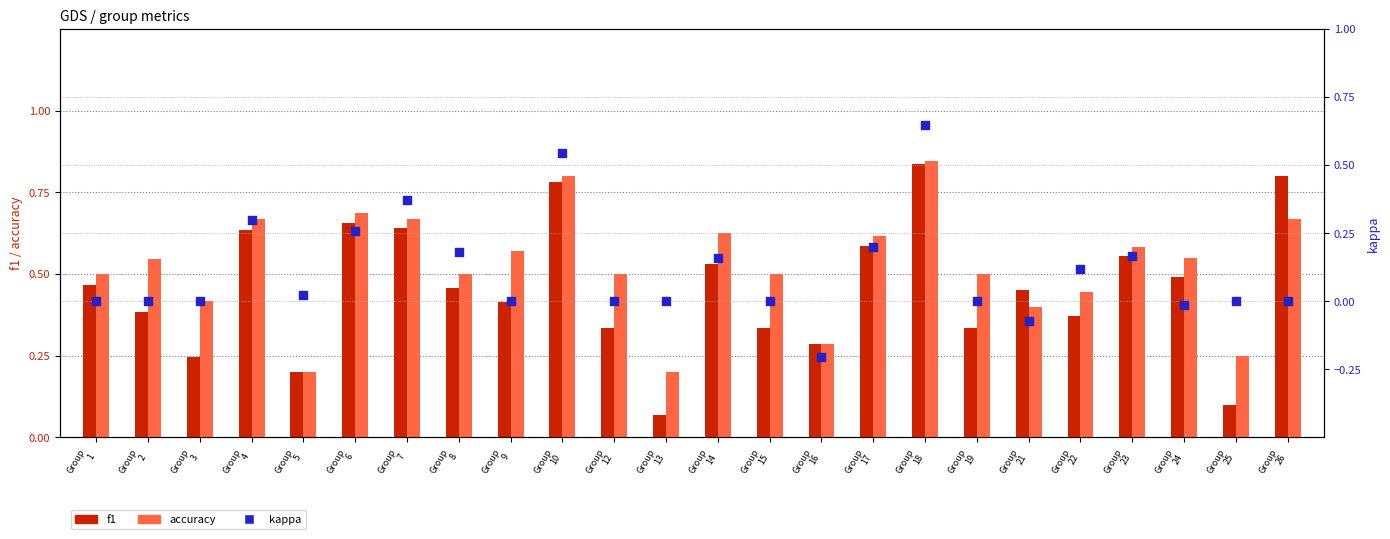

At how many categories does at least one series exceed 0?

24